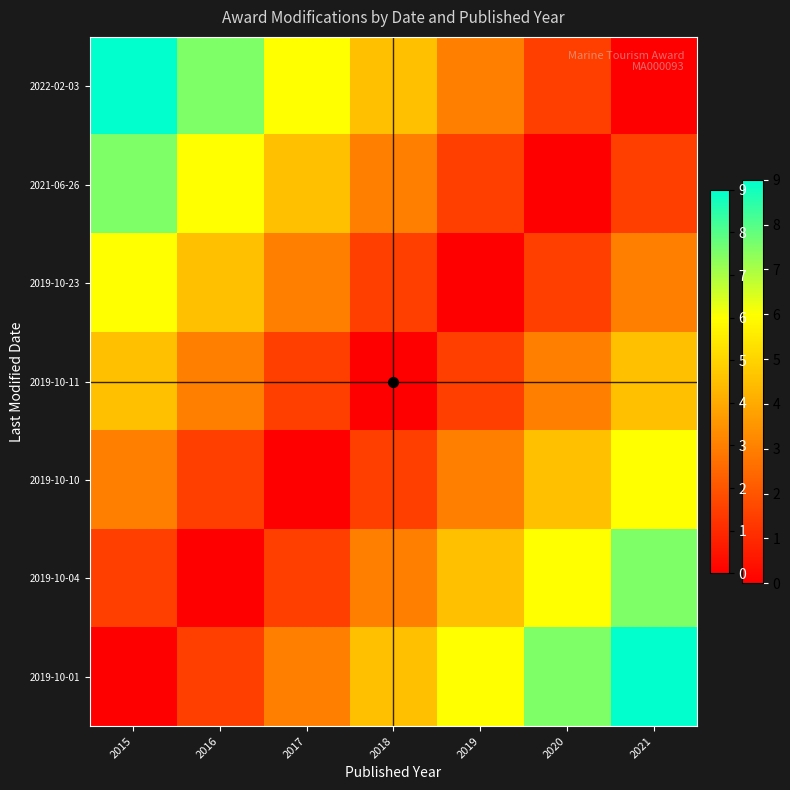

Reading right to left, extract all data points from this chart.

2022-02-03: 2021=0.0	2020=1.5	2019=3.0	2018=4.5	2017=6.0	2016=7.5	2015=9.0
2021-06-26: 2021=1.5	2020=0.0	2019=1.5	2018=3.0	2017=4.5	2016=6.0	2015=7.5
2019-10-23: 2021=3.0	2020=1.5	2019=0.0	2018=1.5	2017=3.0	2016=4.5	2015=6.0
2019-10-11: 2021=4.5	2020=3.0	2019=1.5	2018=0.0	2017=1.5	2016=3.0	2015=4.5
2019-10-10: 2021=6.0	2020=4.5	2019=3.0	2018=1.5	2017=0.0	2016=1.5	2015=3.0
2019-10-04: 2021=7.5	2020=6.0	2019=4.5	2018=3.0	2017=1.5	2016=0.0	2015=1.5
2019-10-01: 2021=9.0	2020=7.5	2019=6.0	2018=4.5	2017=3.0	2016=1.5	2015=0.0